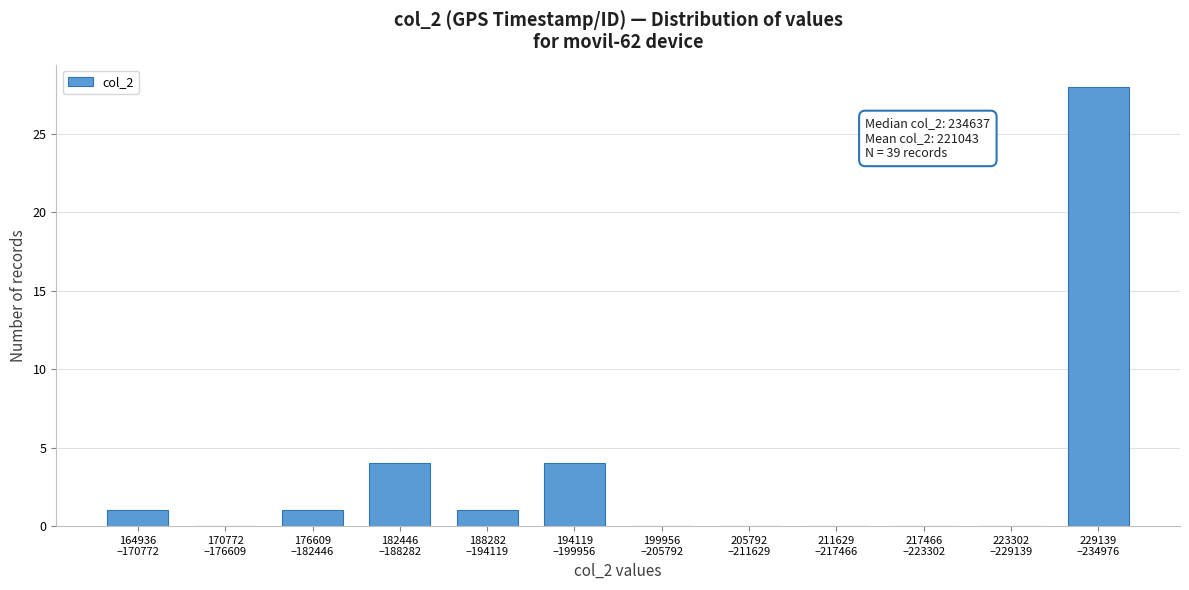

What is the sum of all values?

39